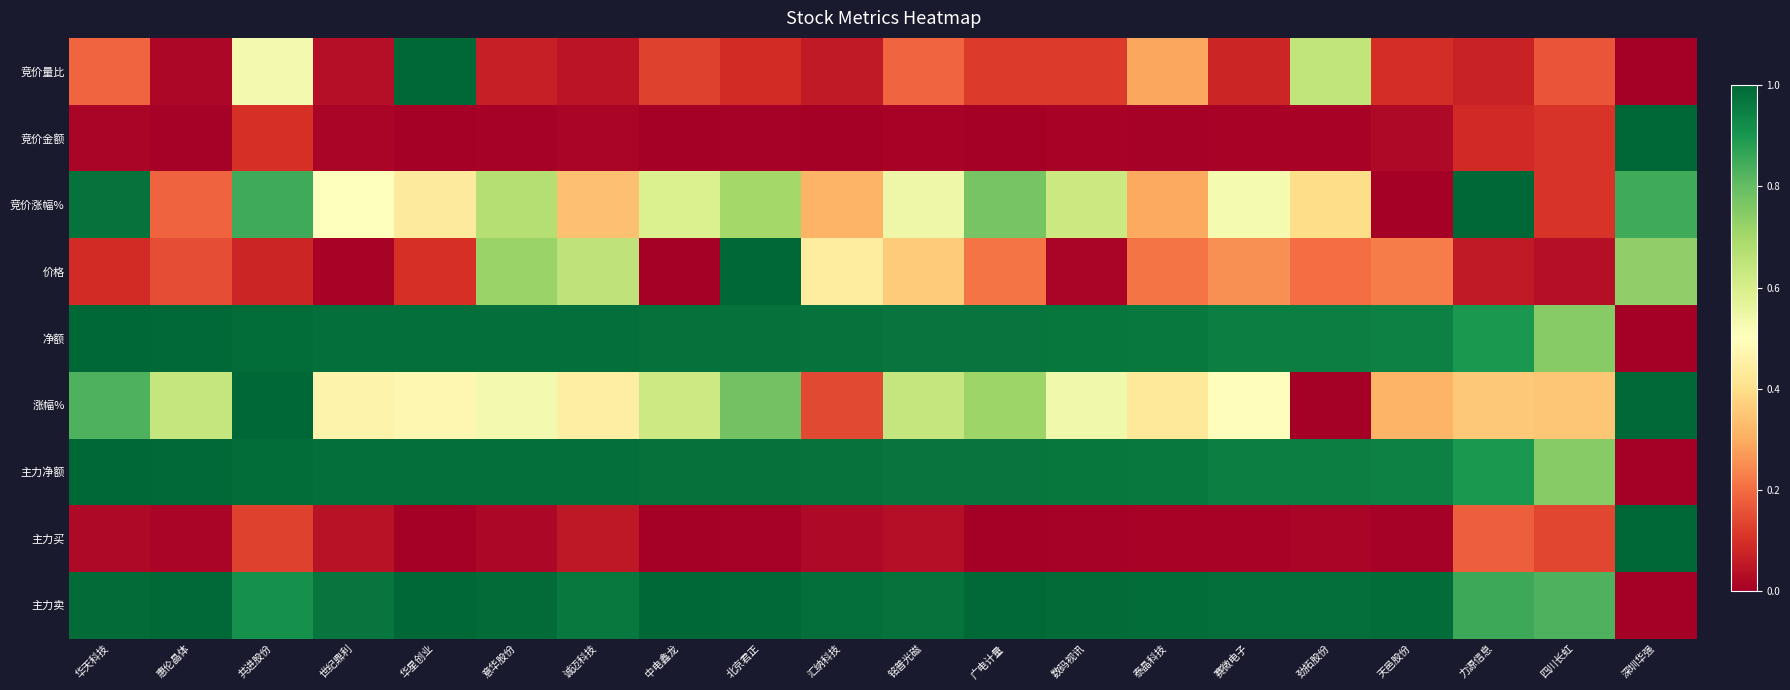

At 意华股份, list the series in order from smallest to largest.

竞价金额, 主力买, 竞价量比, 涨幅%, 竞价涨幅%, 价格, 净额, 主力净额, 主力卖